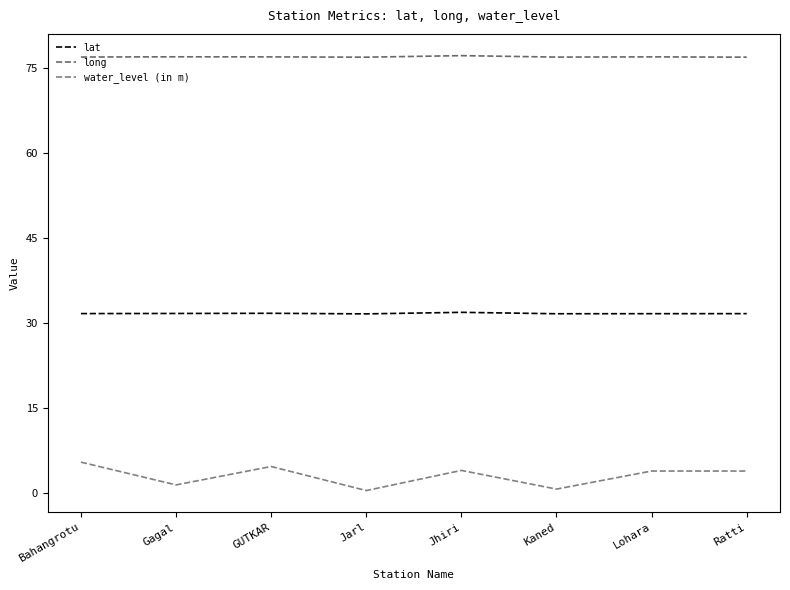

What is the difference between the maximum and minimum values in the water_level (in m) series?

5.0